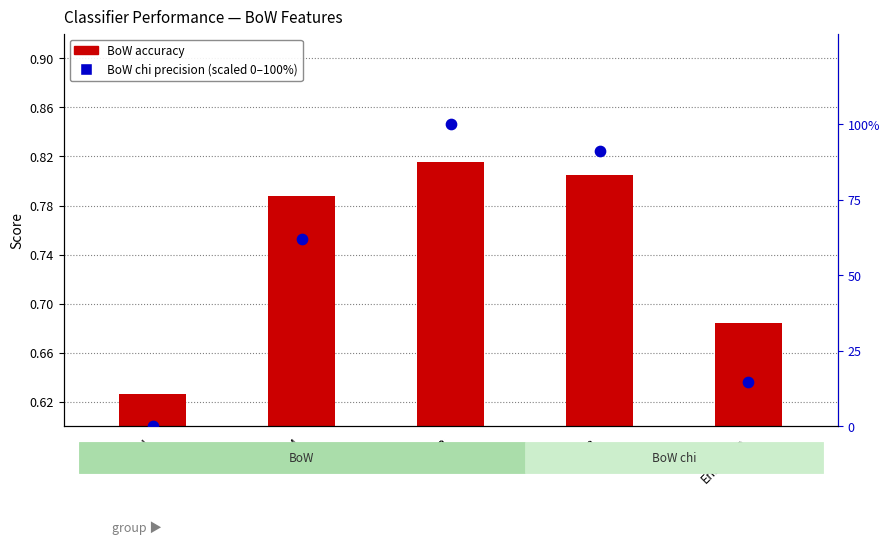

At how many categories does at least one series exceed 34?

3